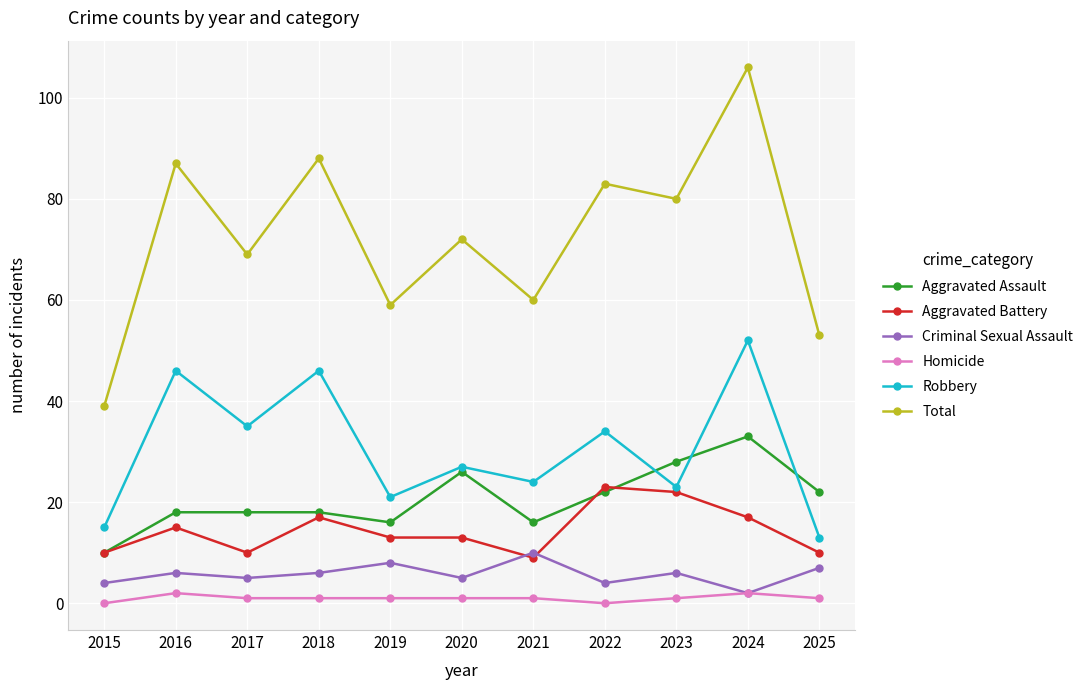

What is the difference between the highest and lowest values at 2016?

85